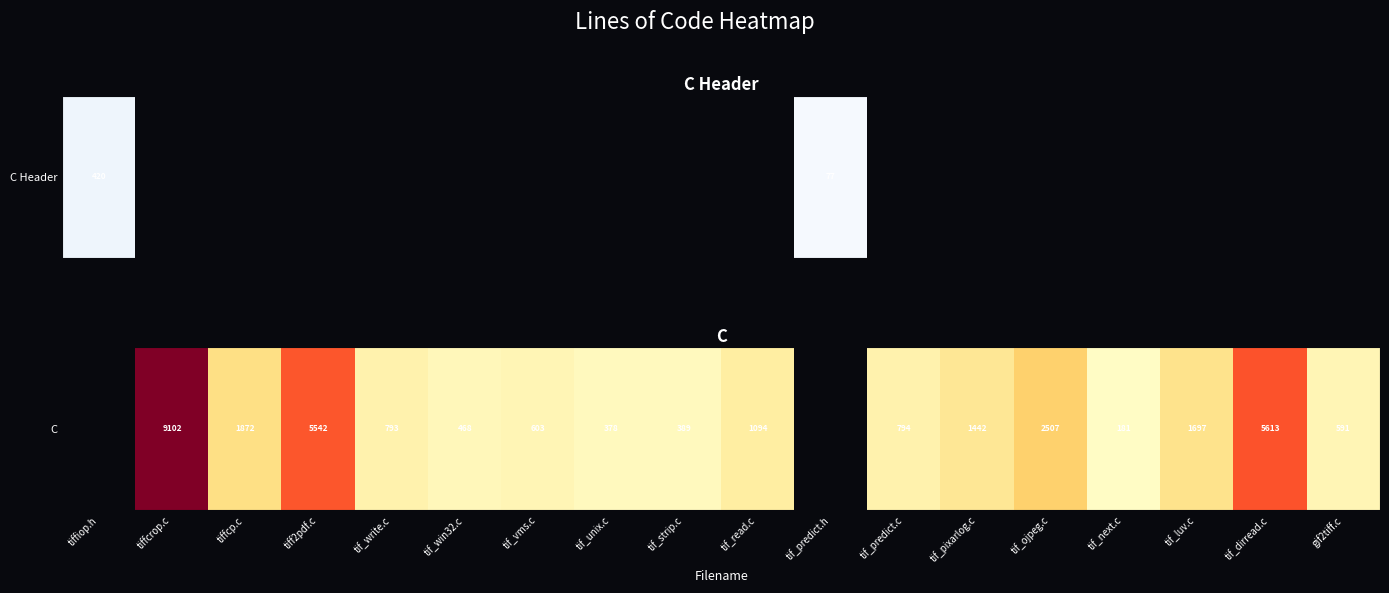

What is the change in value from tif_strip.c to tif_ojpeg.c?

+2118.0